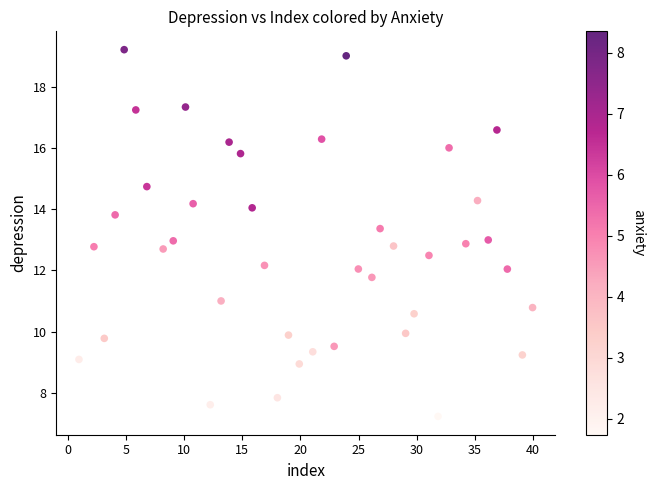

What is the range of X values (max minus min)?

39.0